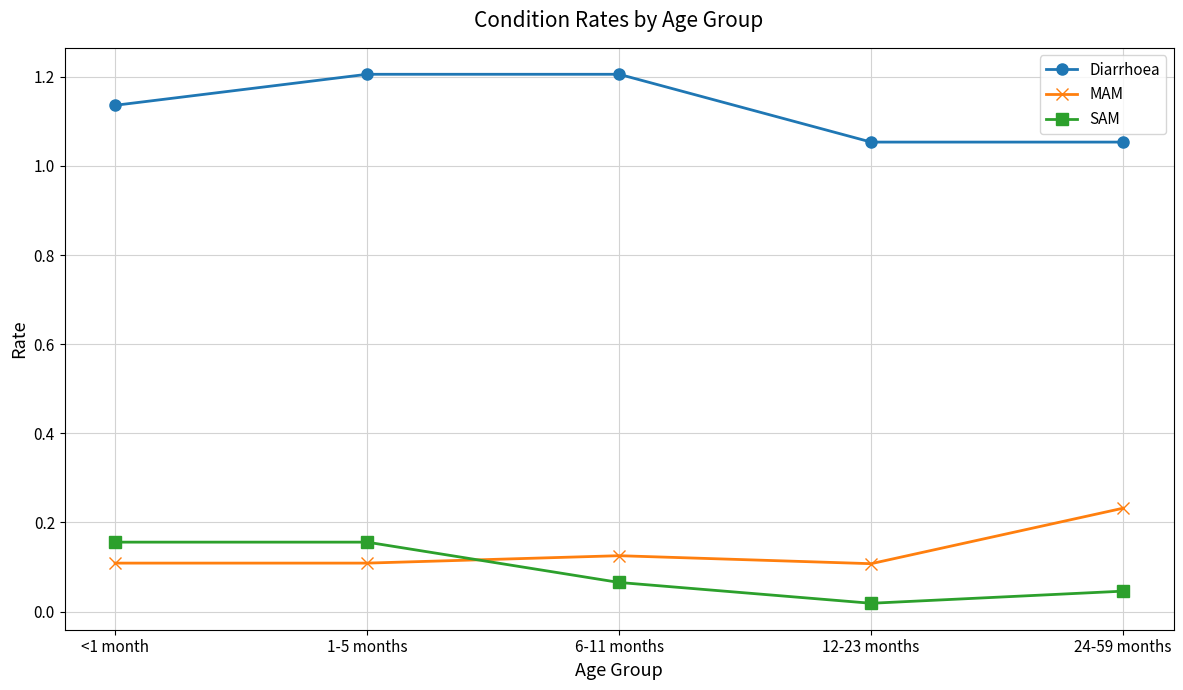

How many lines are shown in the chart?

3